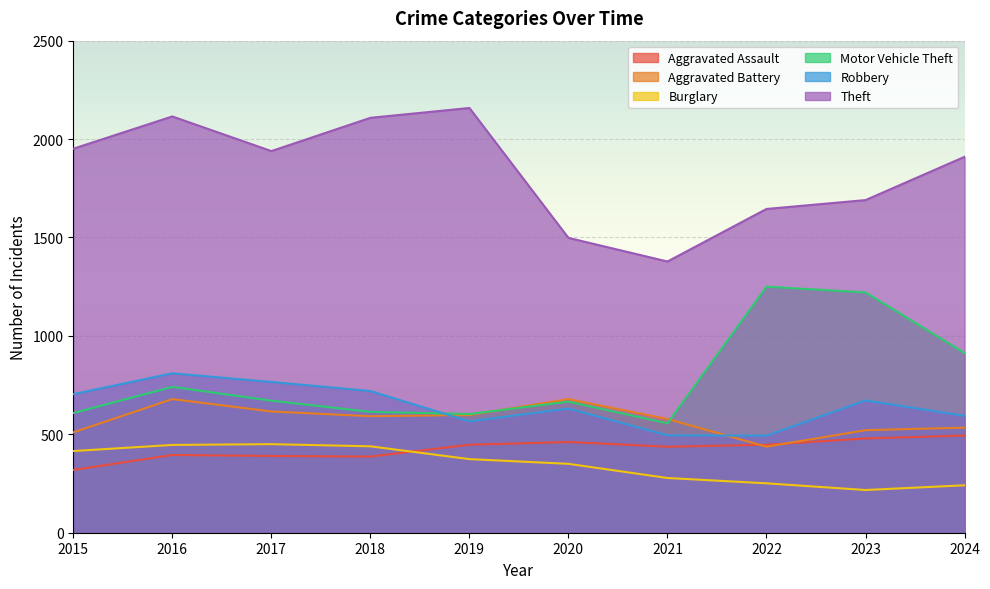

True or false: Burglary has a value of 415 at 2015.

True